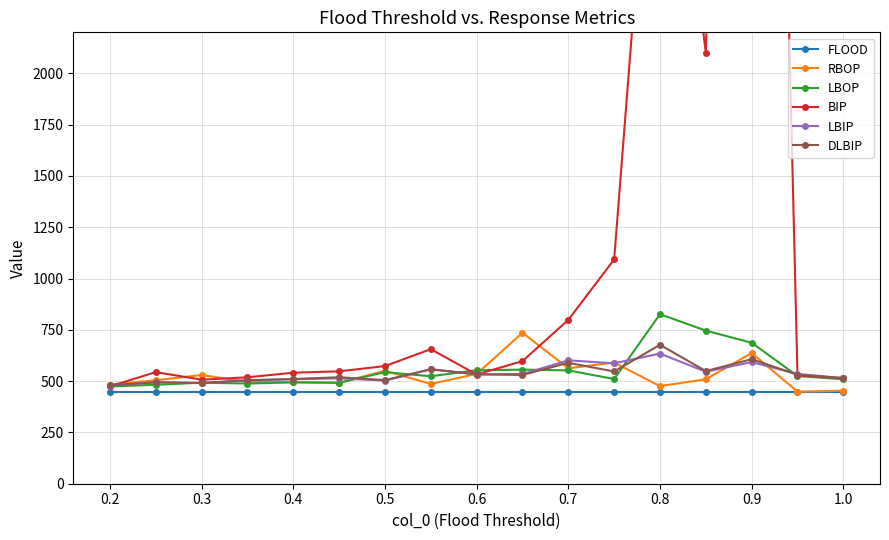

Read the RBOP value at 0.7.

562.5